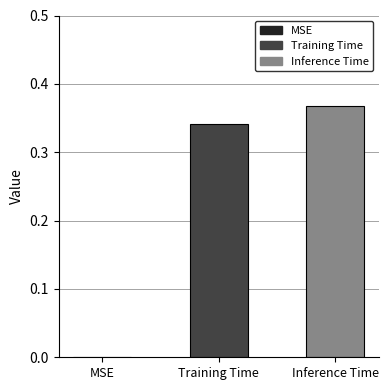

The chart shows a value of 0.2 at Inference Time. True or false?

False